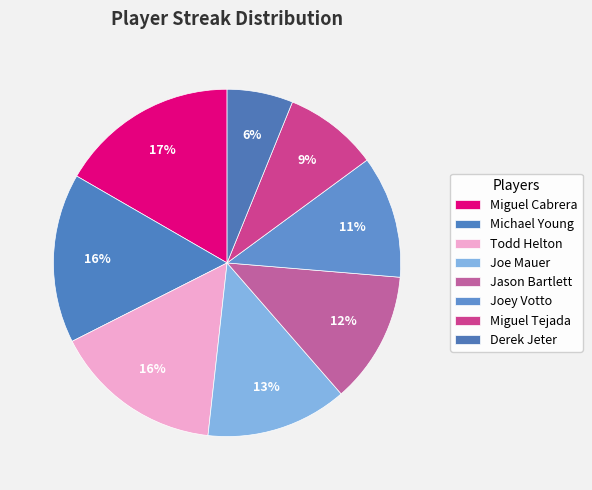

Count the number of slices in the pie.

8